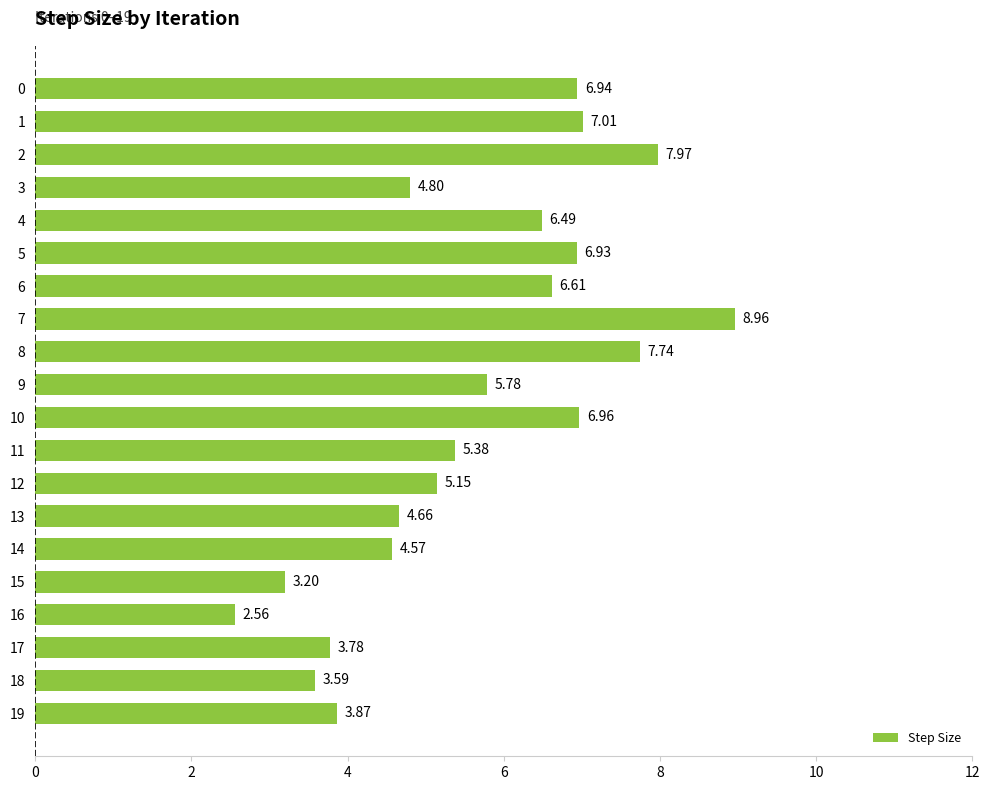

List the labels in order of value, largest first.

7, 2, 8, 1, 10, 0, 5, 6, 4, 9, 11, 12, 3, 13, 14, 19, 17, 18, 15, 16